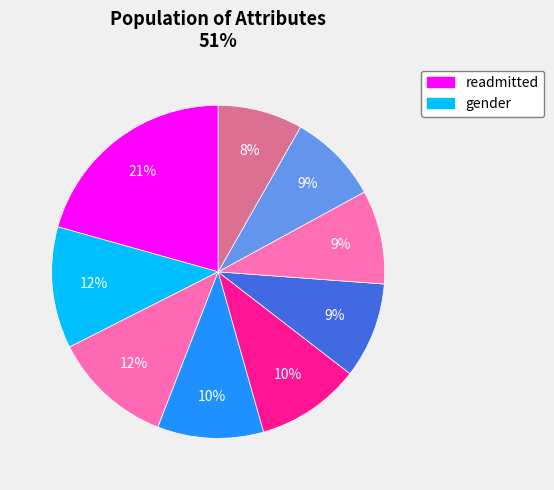

How many segments does this pie chart have?

9